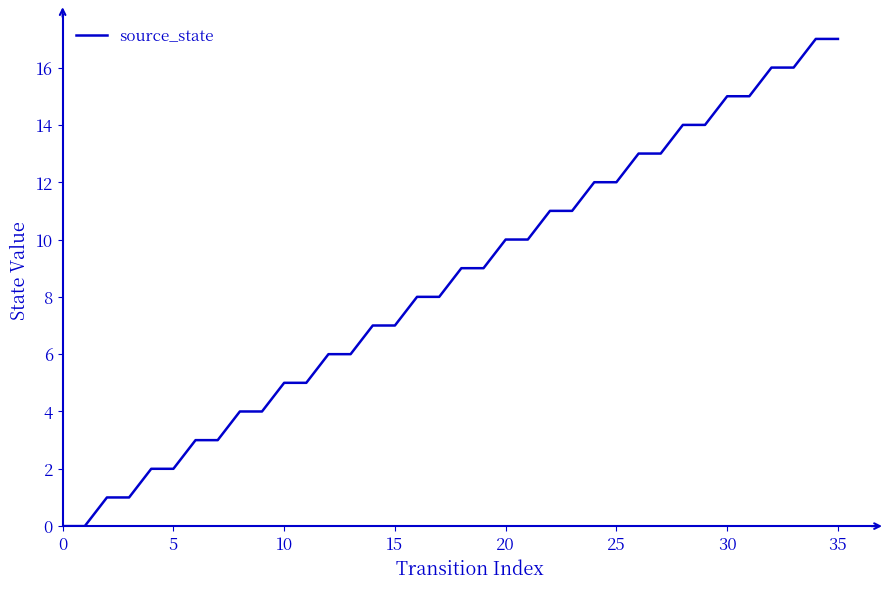

What is the maximum value shown in the chart?

17